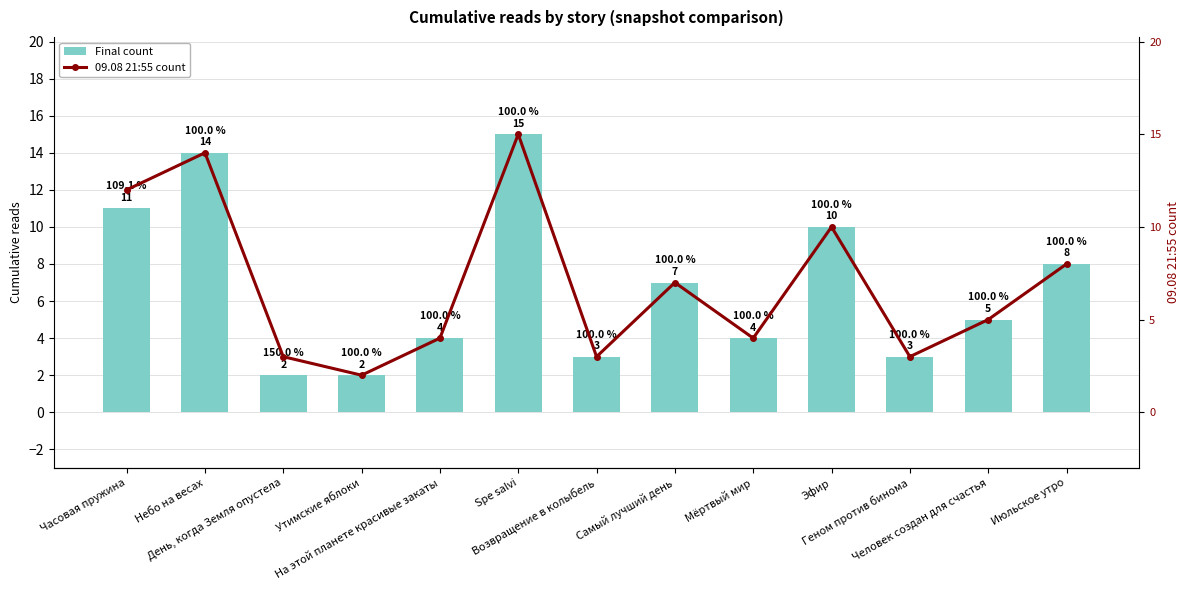

What is the value of the Final count bar at the 9th from the left?

4